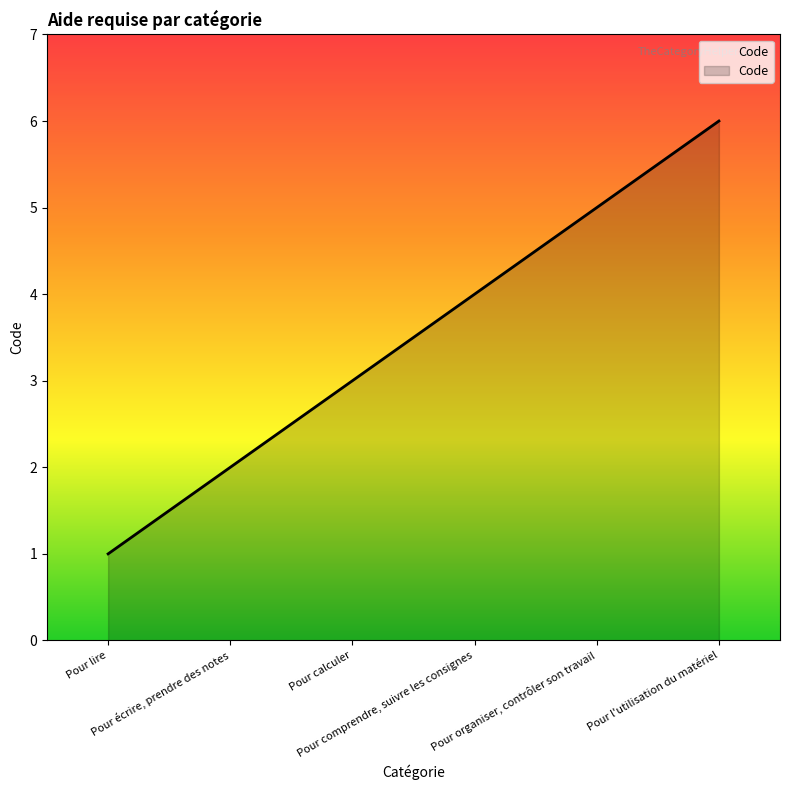

What is the smallest value displayed?

1